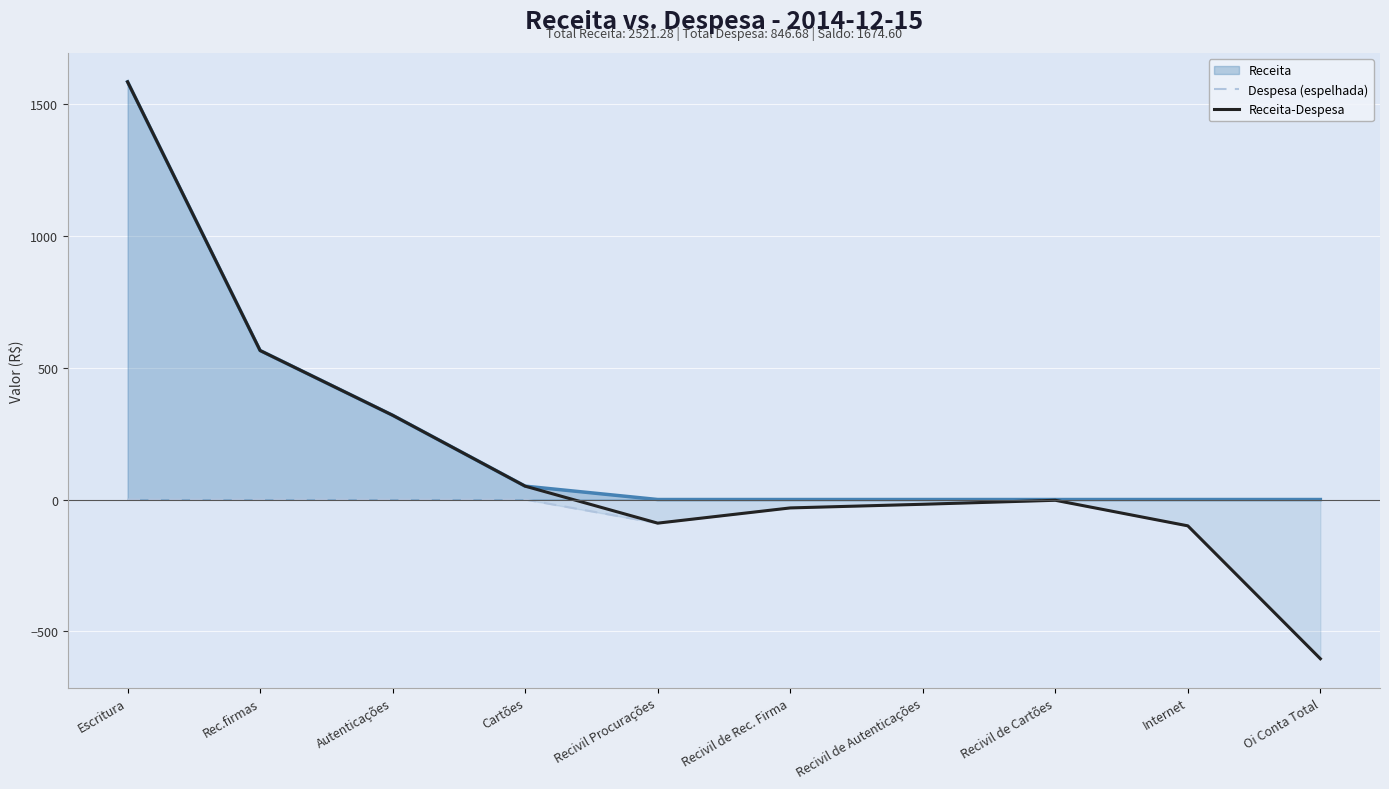

What is the difference between the maximum and second lowest values in the Receita-Despesa series?

1685.2